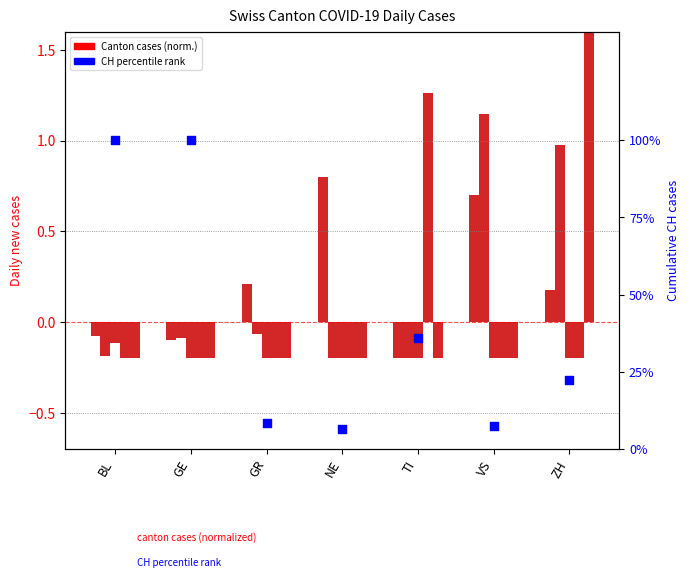

Which series reaches the maximum Y coordinate?

CH % rank